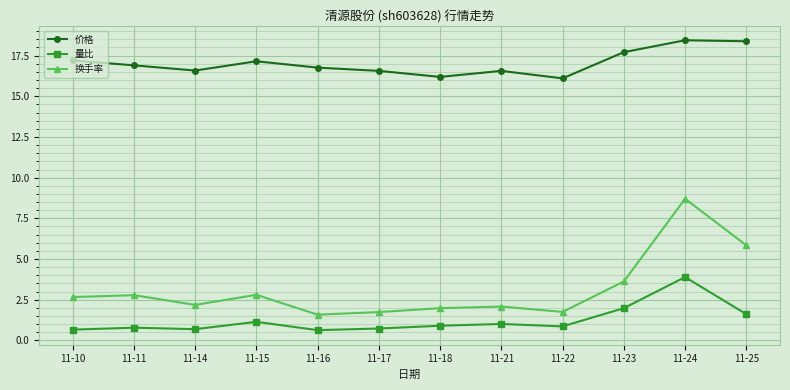

How many series are shown in this chart?

3